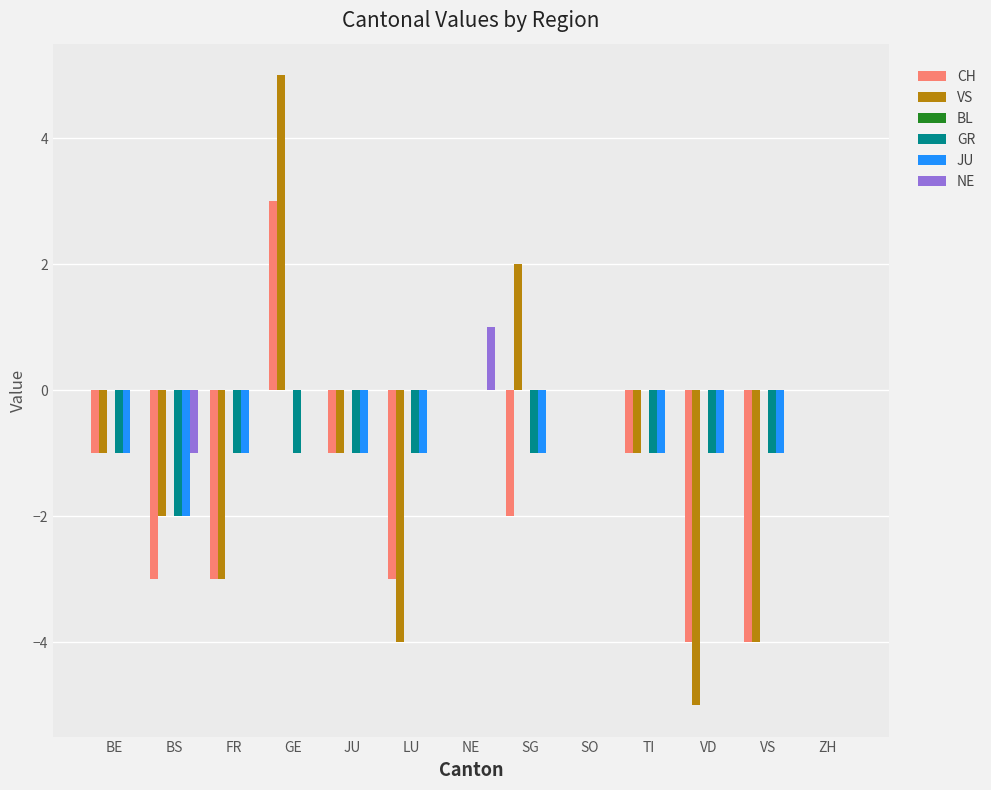

What is the highest value of the VS series?

5